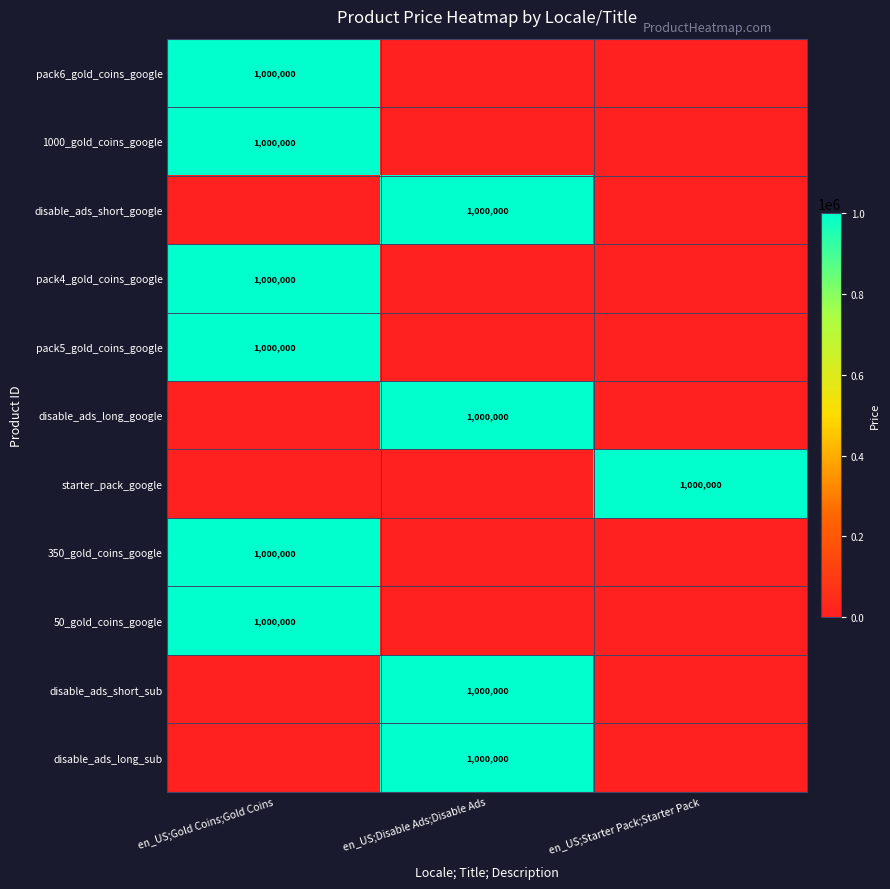

The disable_ads_long_google series shows 1000000 at en_US;Disable Ads;Disable Ads. True or false?

True